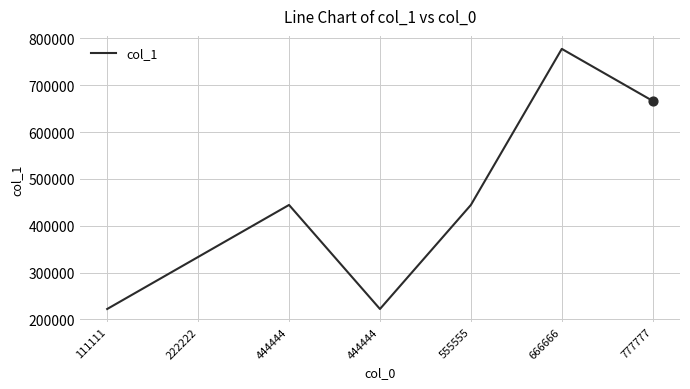

Is this an area chart (filled region under the line)?

No